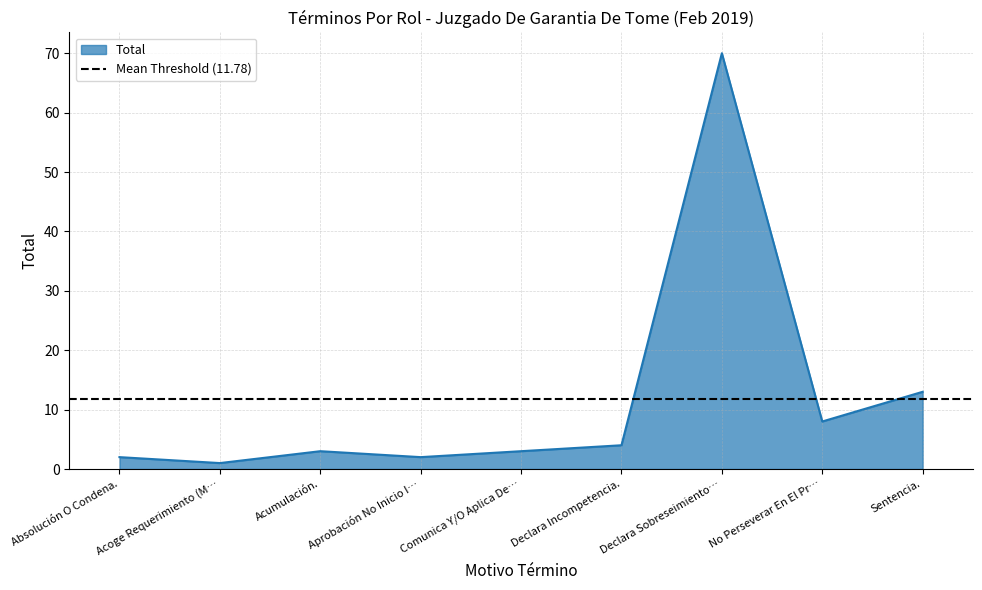

How many distinct data groups are displayed?

1